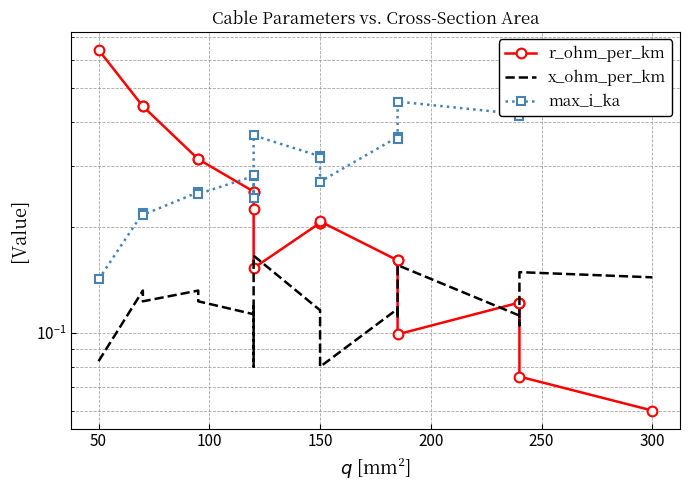

Is it true that r_ohm_per_km equals 0.2 at 15?

False